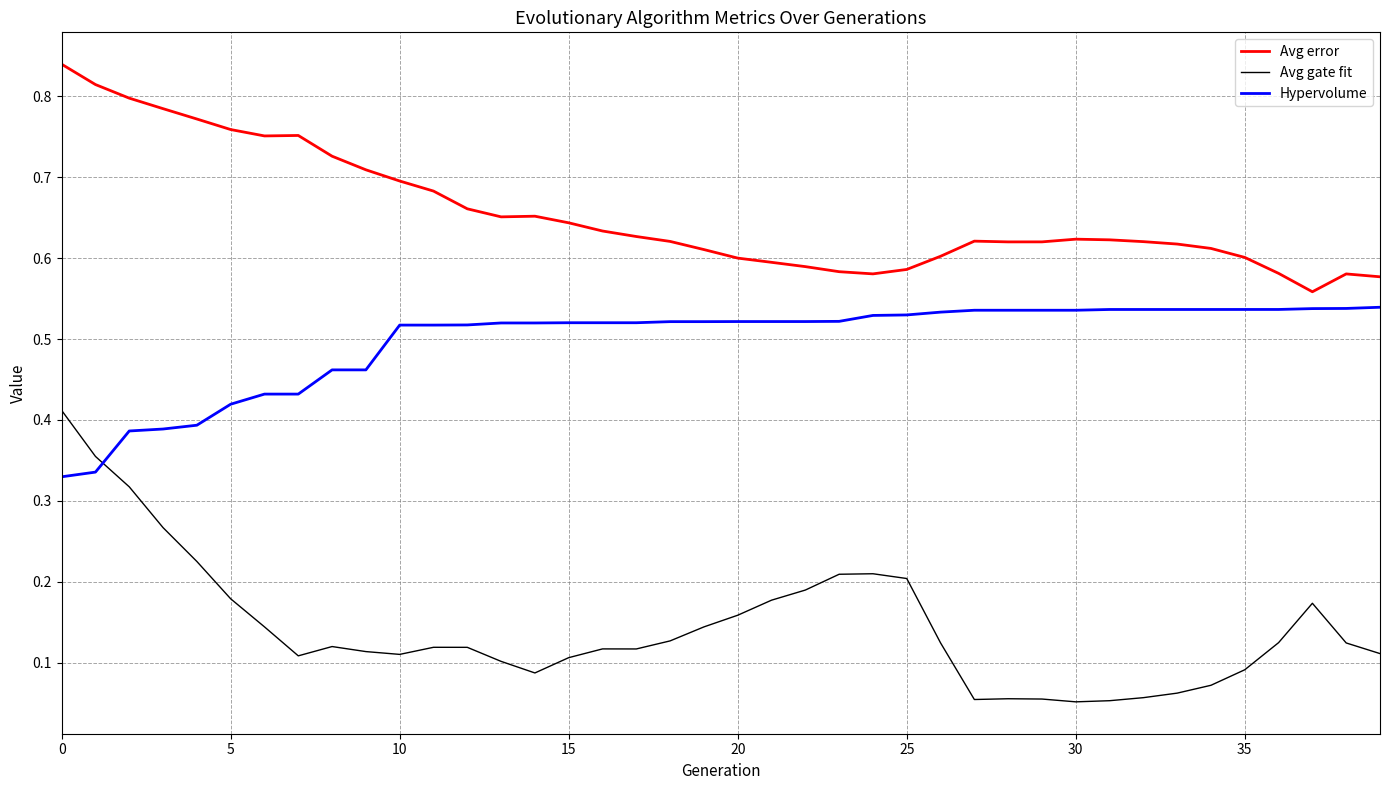

True or false: Avg error and Avg gate fit cross at least once.

False